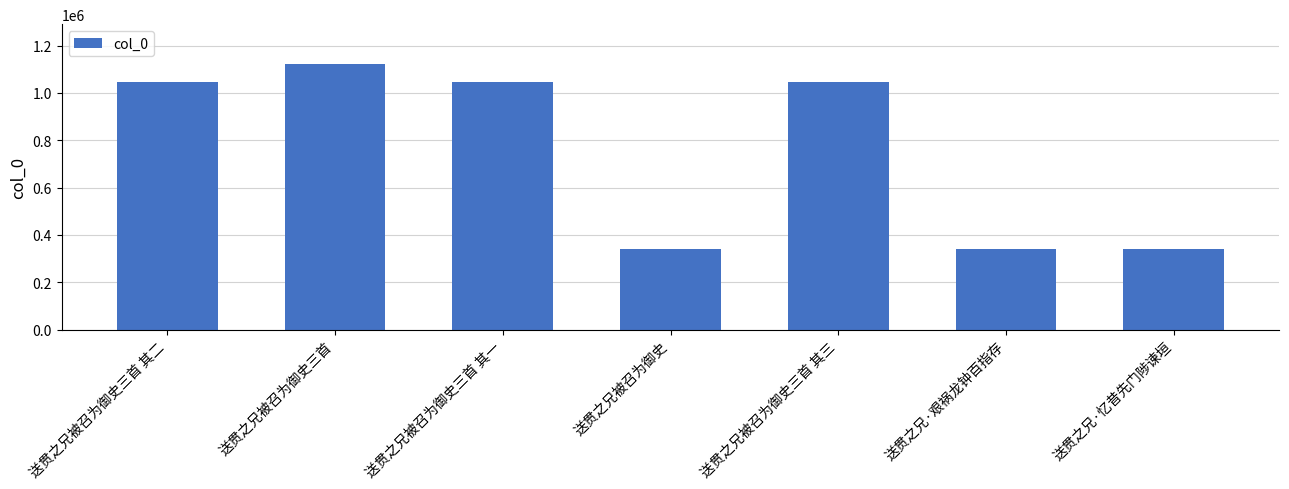

What is the ratio of the value at 送贯之兄·艰祸龙钟百指存 to the value at 送贯之兄被召为御史三首 其二?

0.3